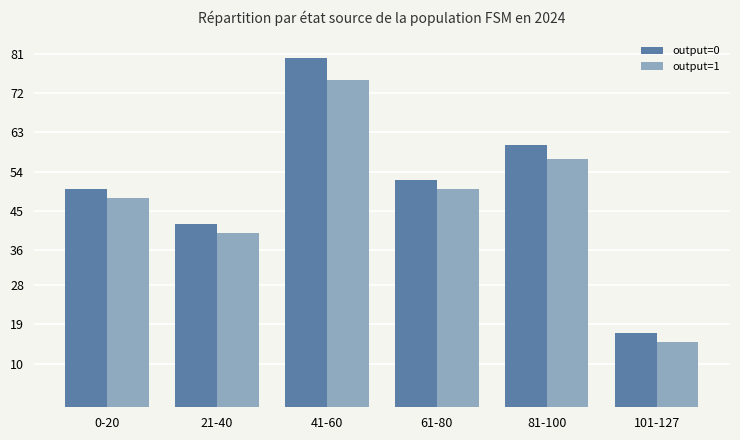

What is the average value of the output=1 series?

48